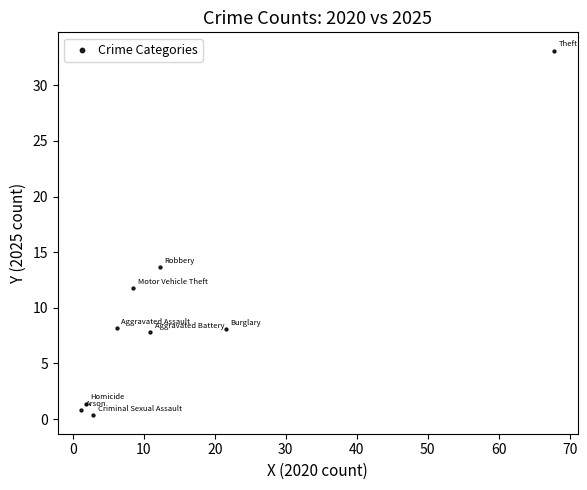

What Y value in the scatter plot is closest to 16?

13.6